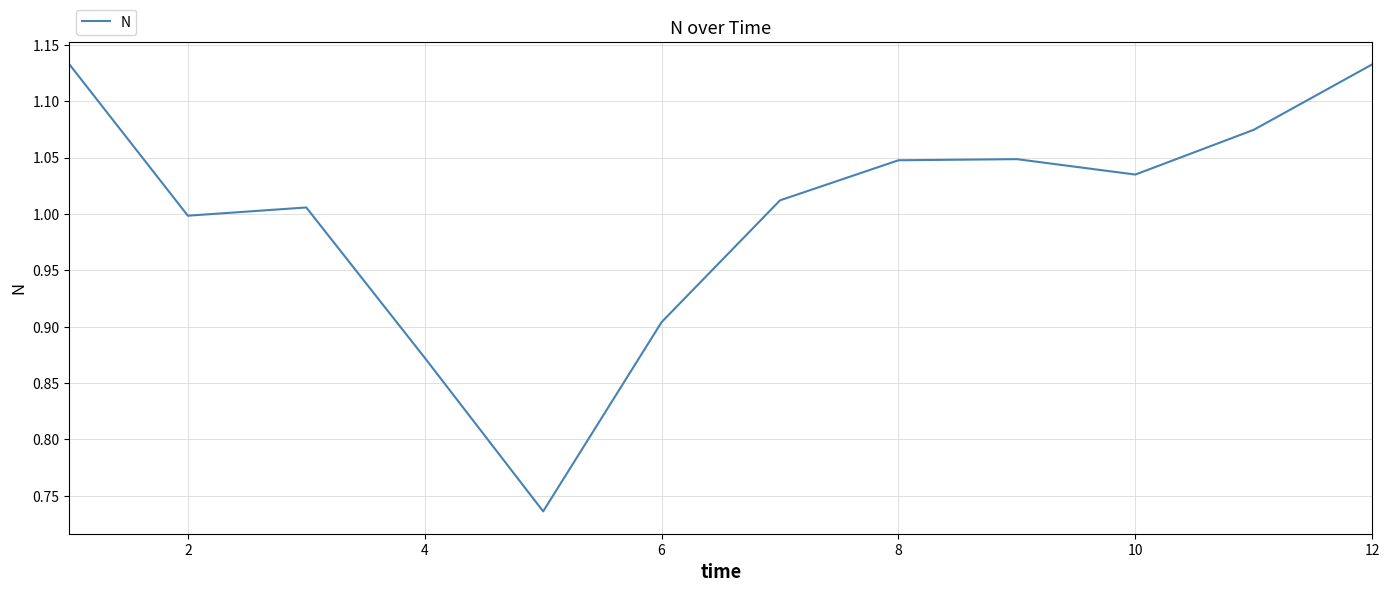

What is the difference between the maximum and minimum values?

0.4